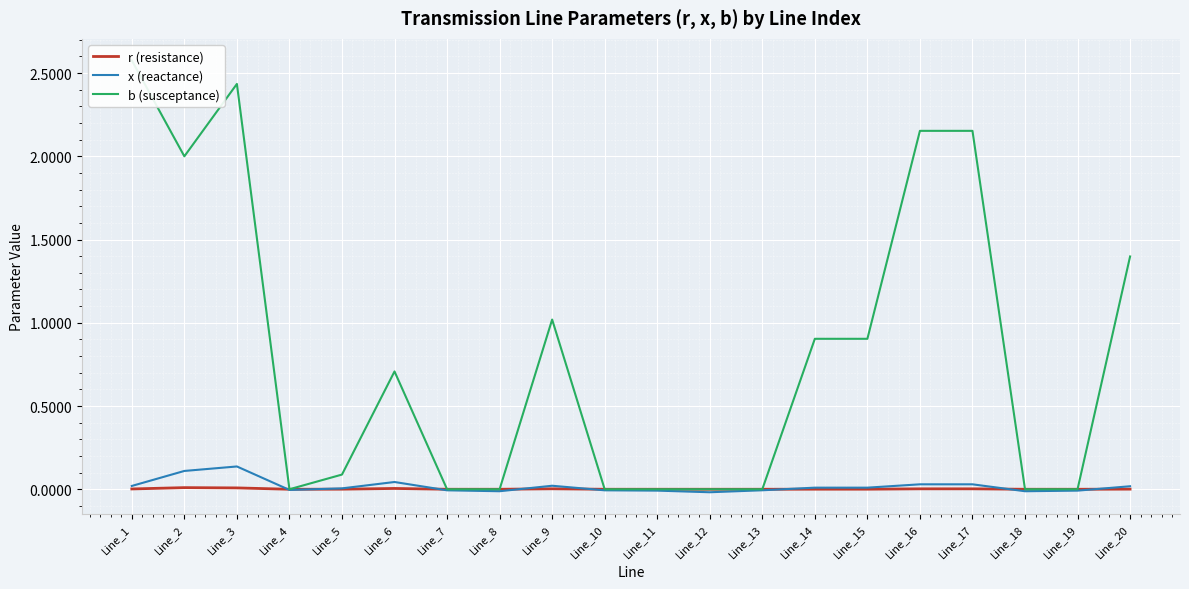

Which series changed the most between Line_5 and Line_9?

b (susceptance)